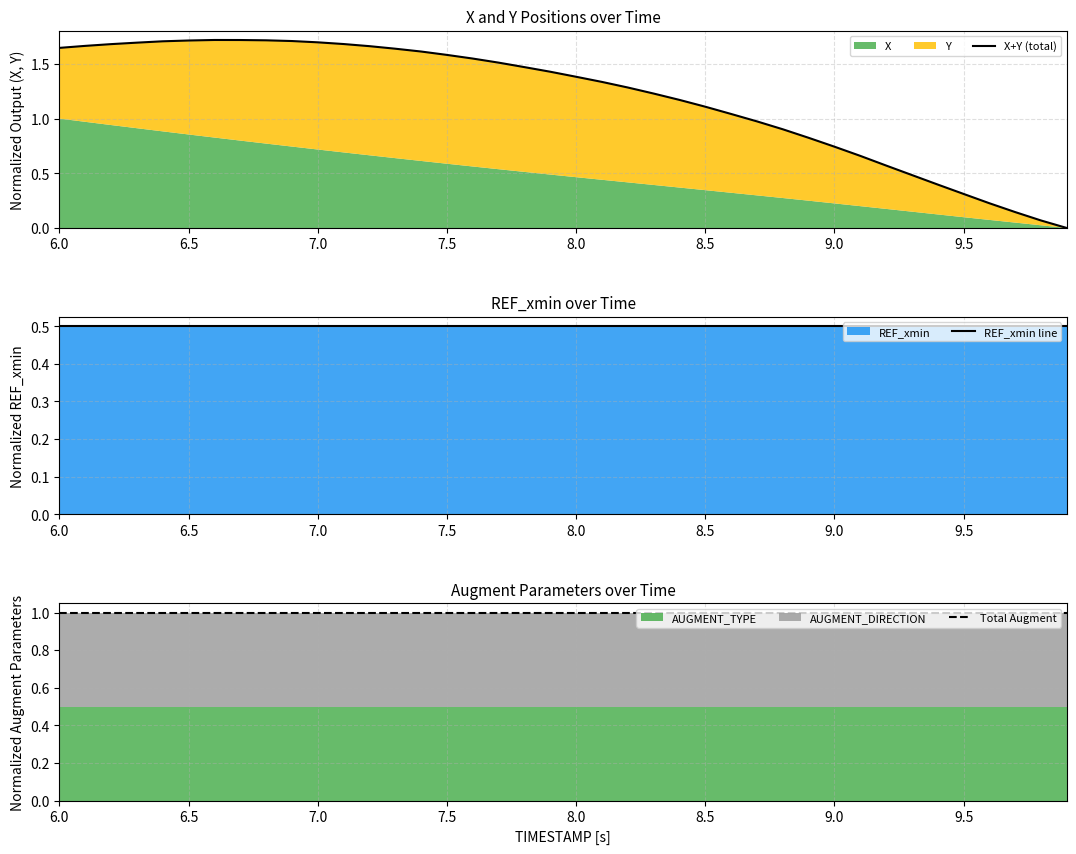

How many times do Total Augment and X+Y (total) cross each other?

1